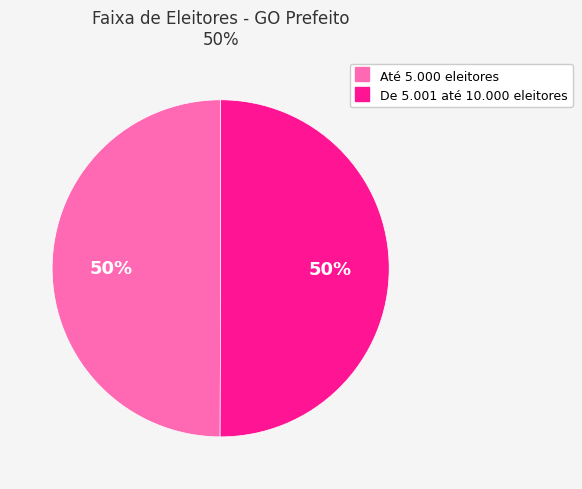

What is the ratio of the value at Até 5.000 eleitores to the value at De 5.001 até 10.000 eleitores?

1.0